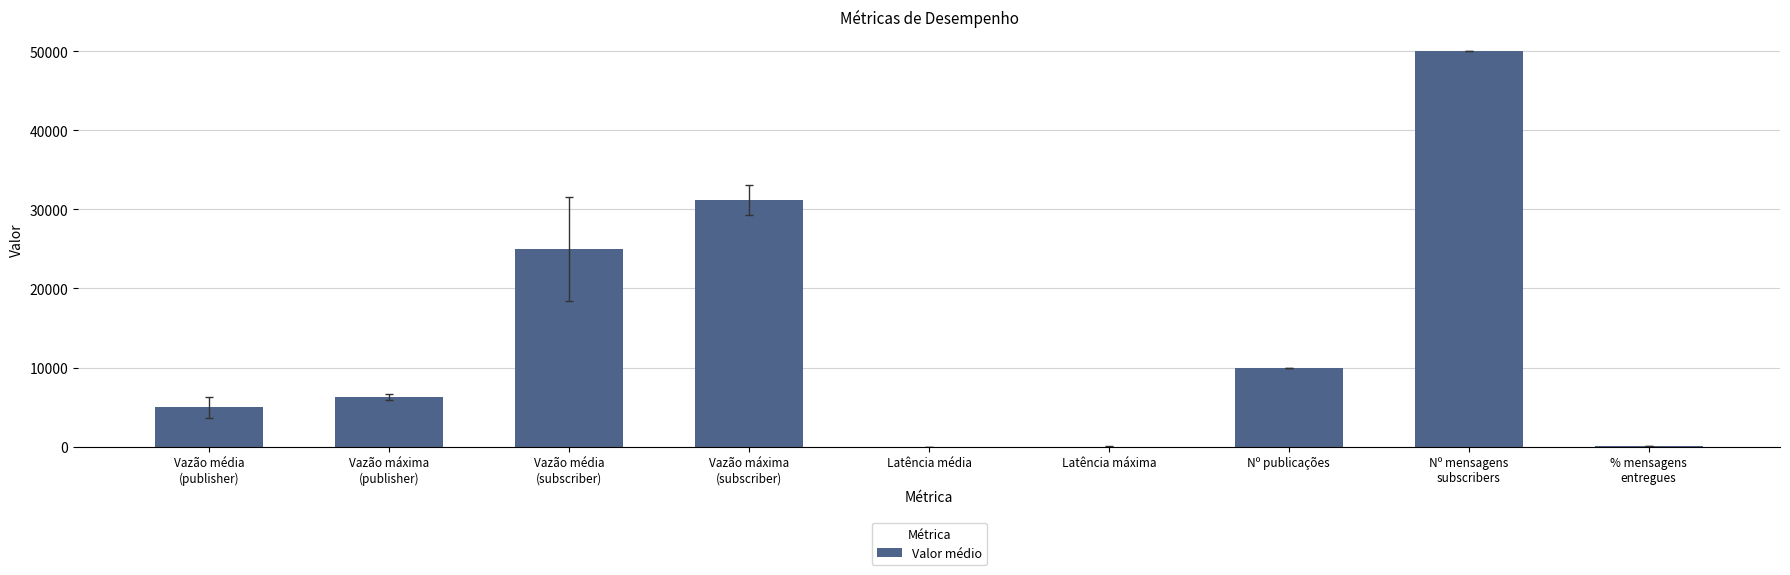

Between Nº publicações and Vazão máxima
(publisher), which is larger?

Nº publicações